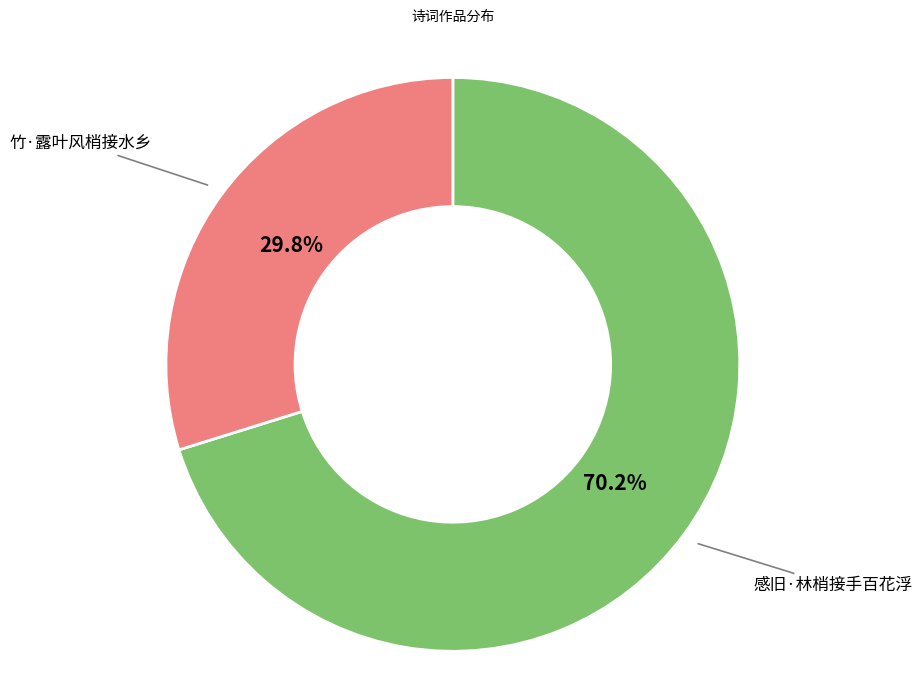

To the nearest percent, what percentage of the pie is 竹·露叶风梢接水乡?

30%